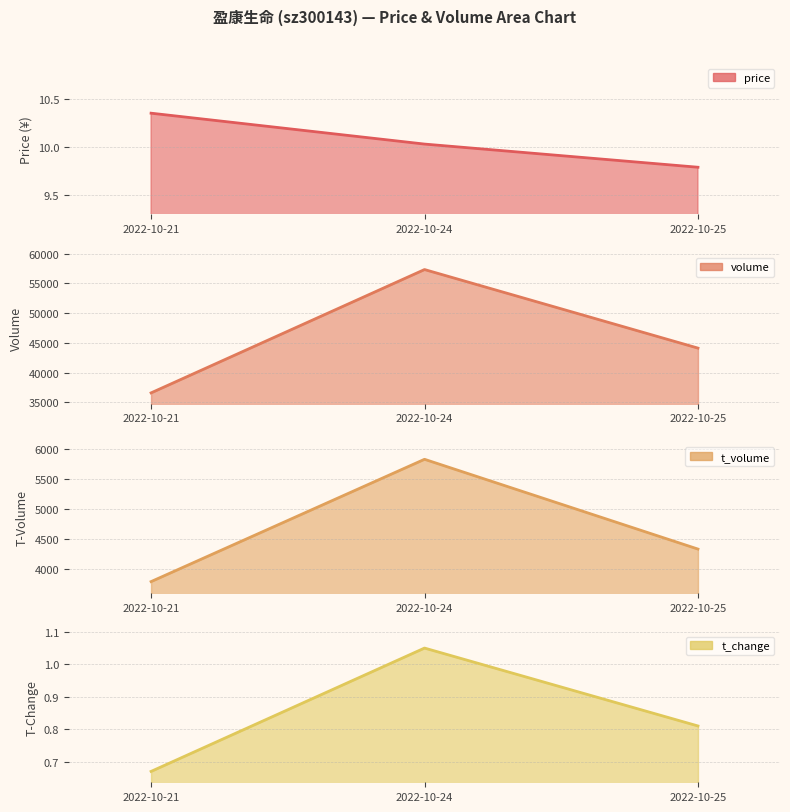

What is the difference between the values at 2022-10-24 and 2022-10-25?

0.2